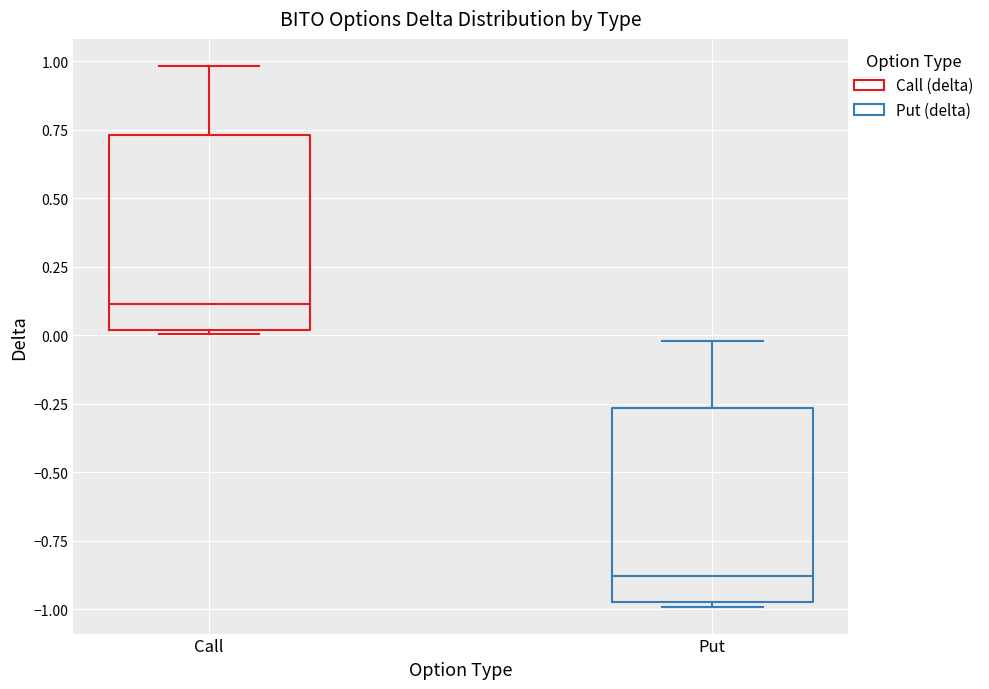

Reading left to right, read every box against the y-axis: the position of its median line, the range the box covers, and the ends of its whiskers. The values are not printed on the chart, so give them approximately, as read against the axis.

Call: median 0.10, box 0.00 to 0.75, whiskers 0.00 (just below the box's lower edge) to 1.00
Put: median -0.90, box -1.00 to -0.25, whiskers -1.00 (just below the box's lower edge) to 0.00